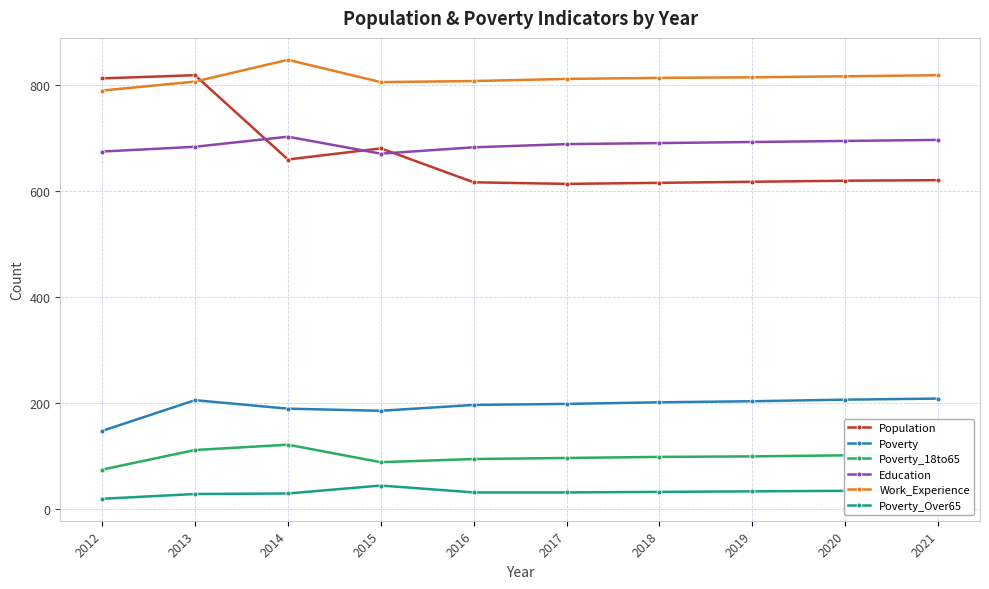

At which label is Population closest to 716?

2015